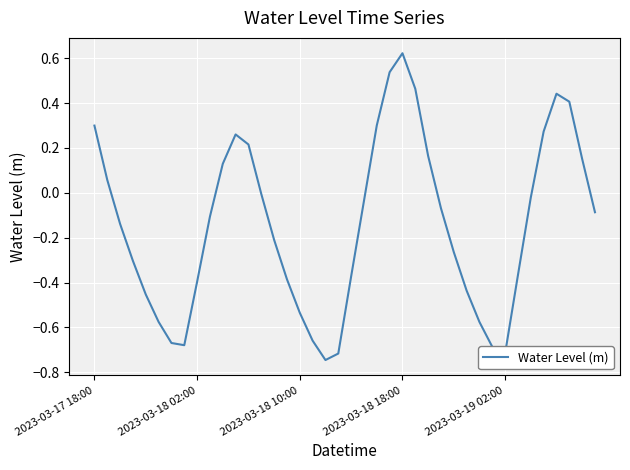

What is the difference between the maximum and minimum values?

1.4